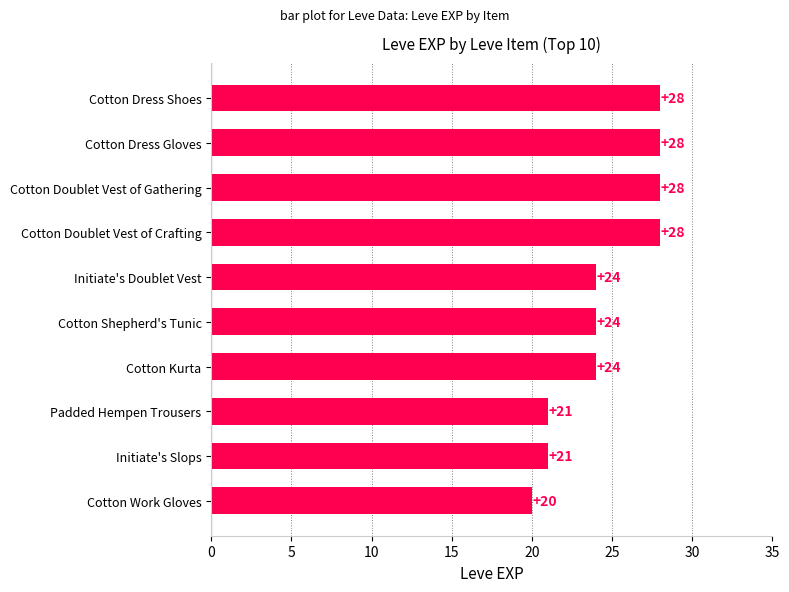

Reading bottom to top, list all the values displayed in this chart.

Cotton Work Gloves=20	Initiate's Slops=21	Padded Hempen Trousers=21	Cotton Kurta=24	Cotton Shepherd's Tunic=24	Initiate's Doublet Vest=24	Cotton Doublet Vest of Crafting=28	Cotton Doublet Vest of Gathering=28	Cotton Dress Gloves=28	Cotton Dress Shoes=28